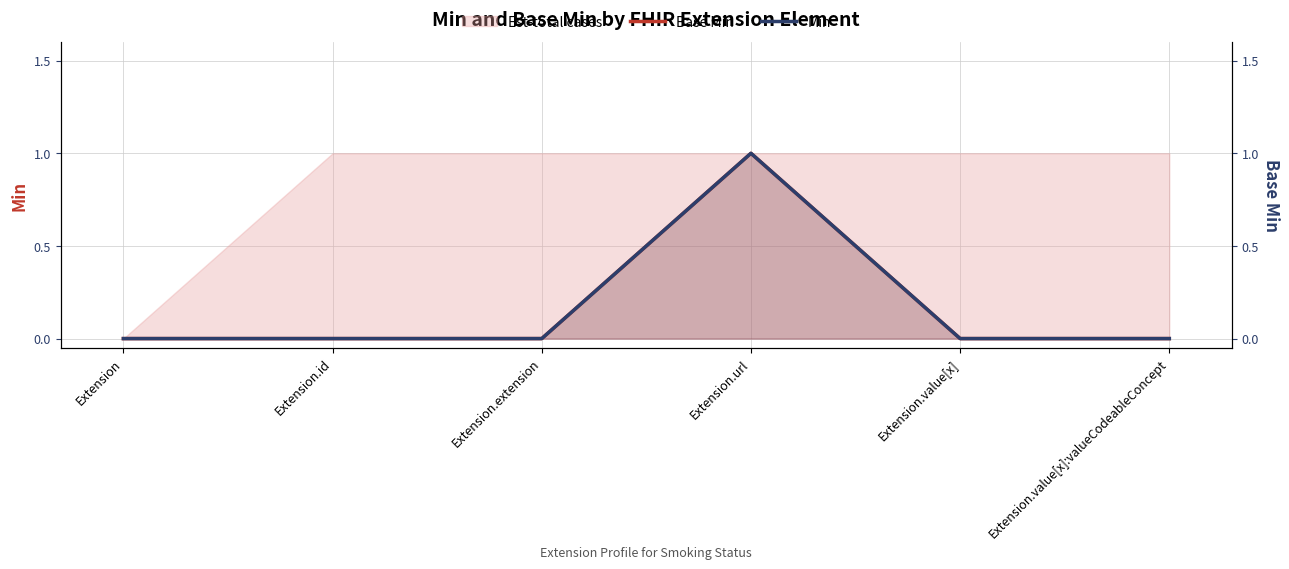

At which label is Base Min closest to 0?

Extension